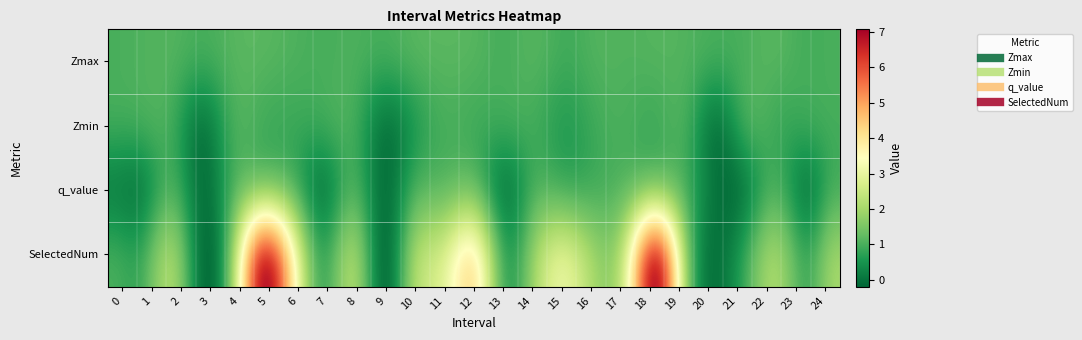

At which category is the sum across all series the highest?

5